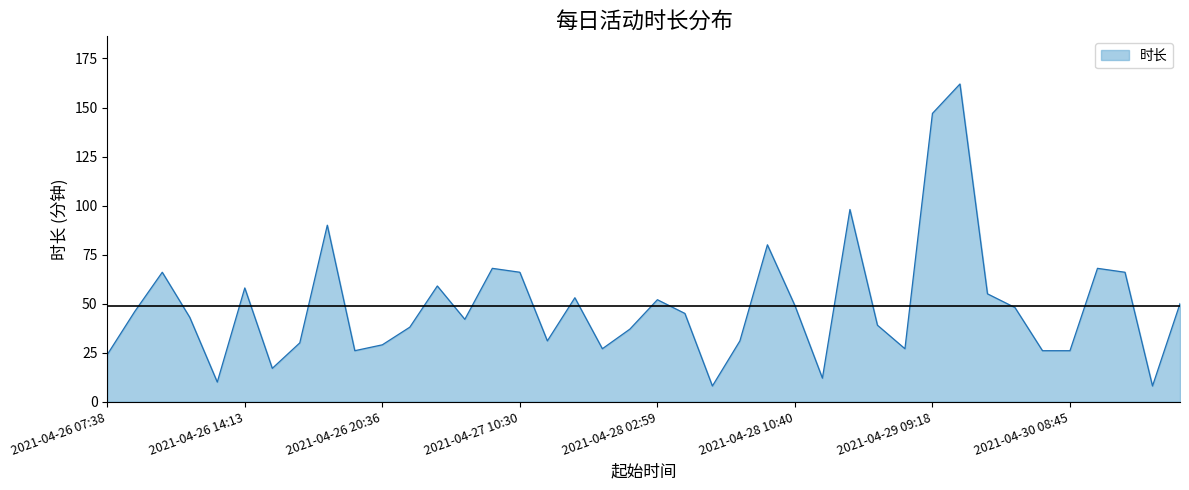

What is the difference between the maximum and minimum values?

154